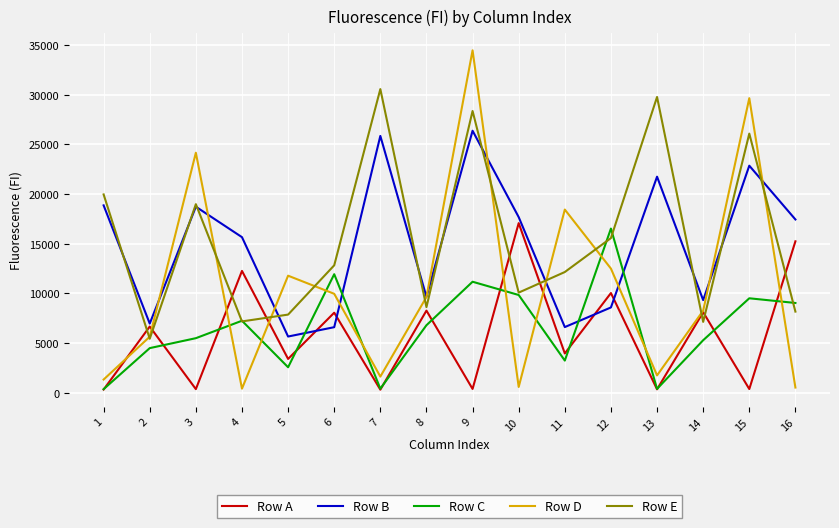

Count the number of data series in this chart.

5